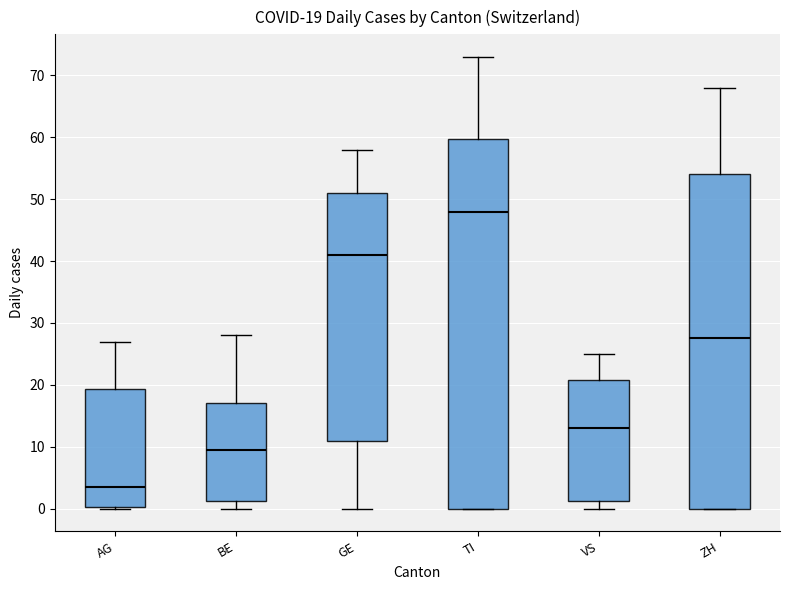

Which box is the tallest, from its lower edge to its upper edge?

TI